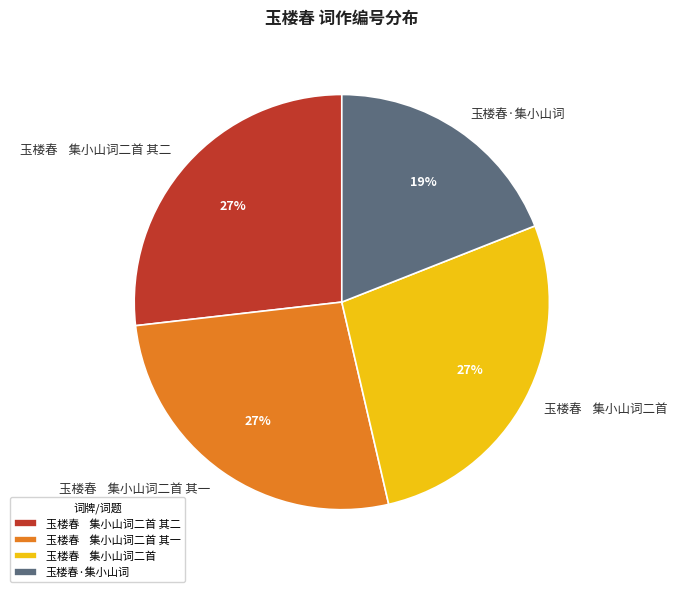

How many segments does this pie chart have?

4